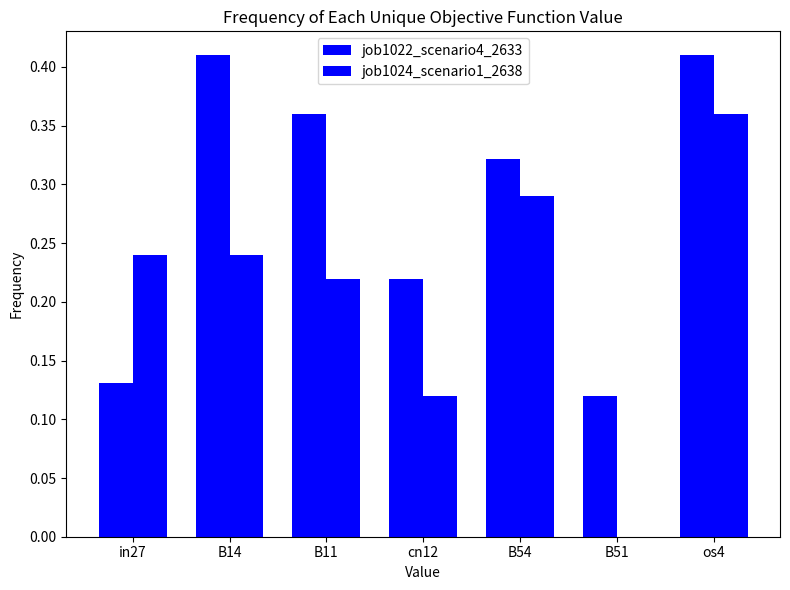

Does the chart contain stacked bars?

No